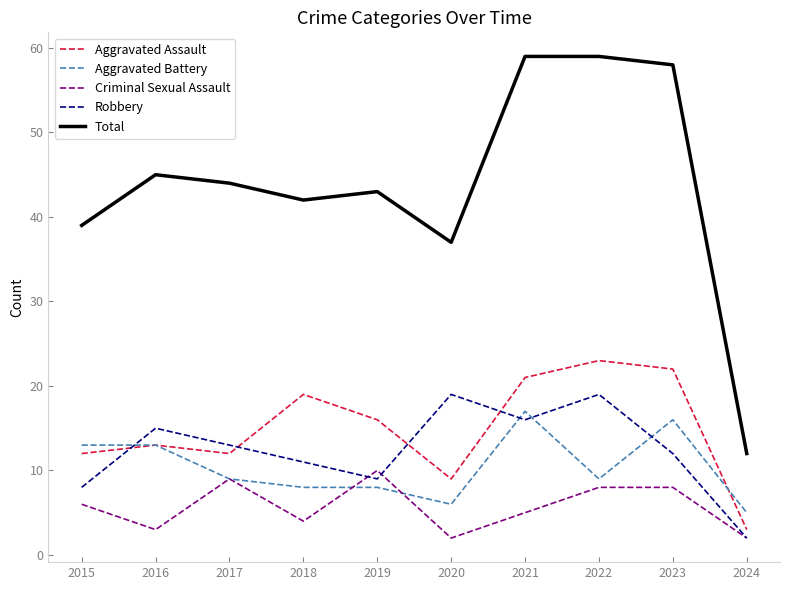

True or false: Aggravated Assault has a value of 19 at 2018.

True